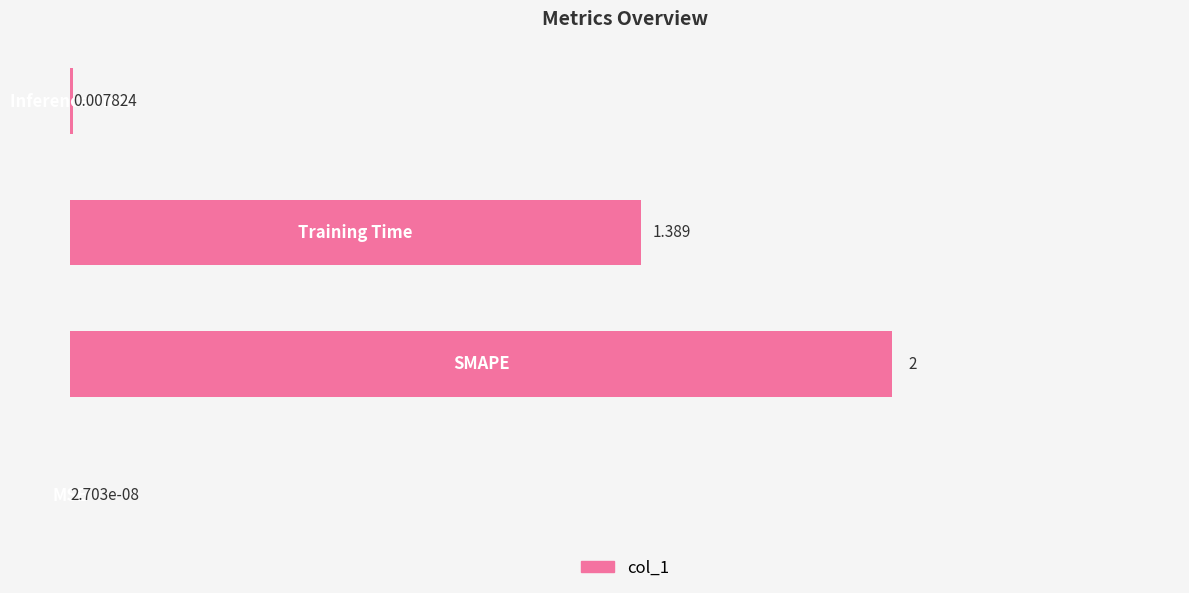

Count the number of categories in the chart.

4